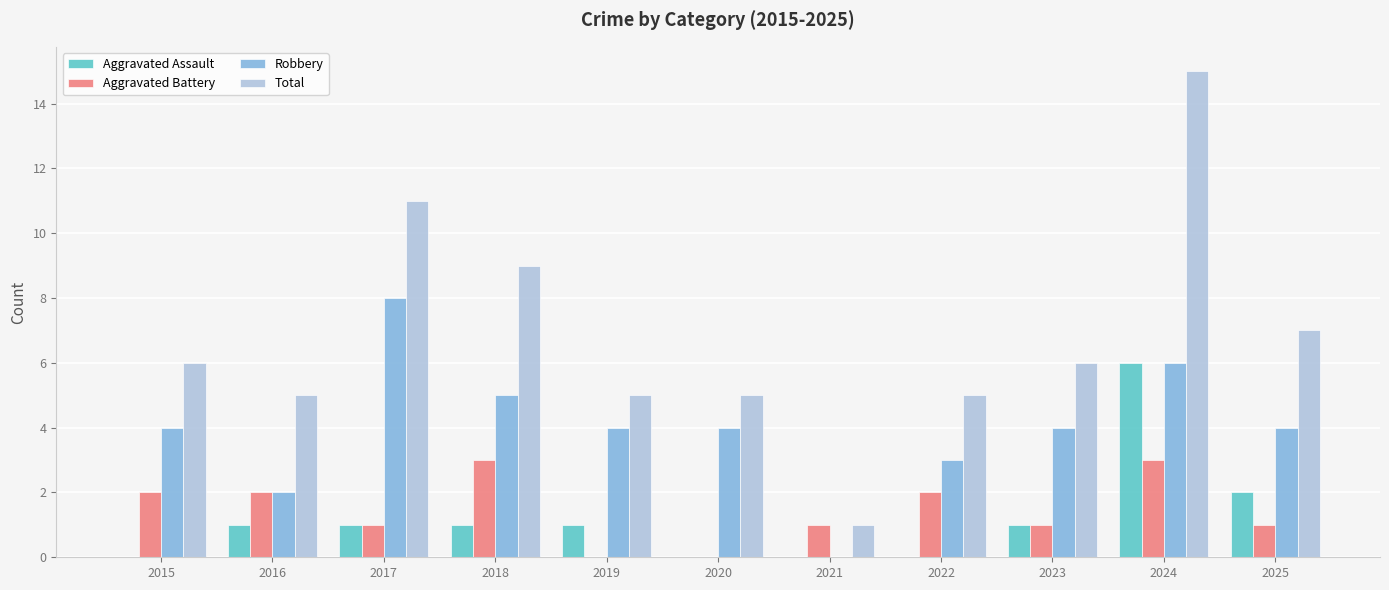

How many positive values does the Robbery series have?

10